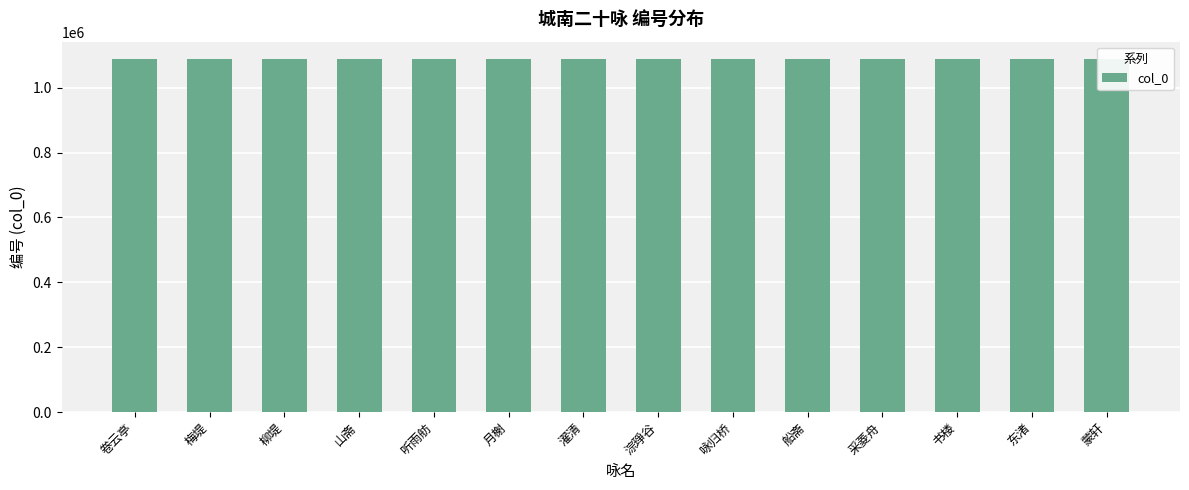

What is the change in value from 梅堤 to 采菱舟?

+1